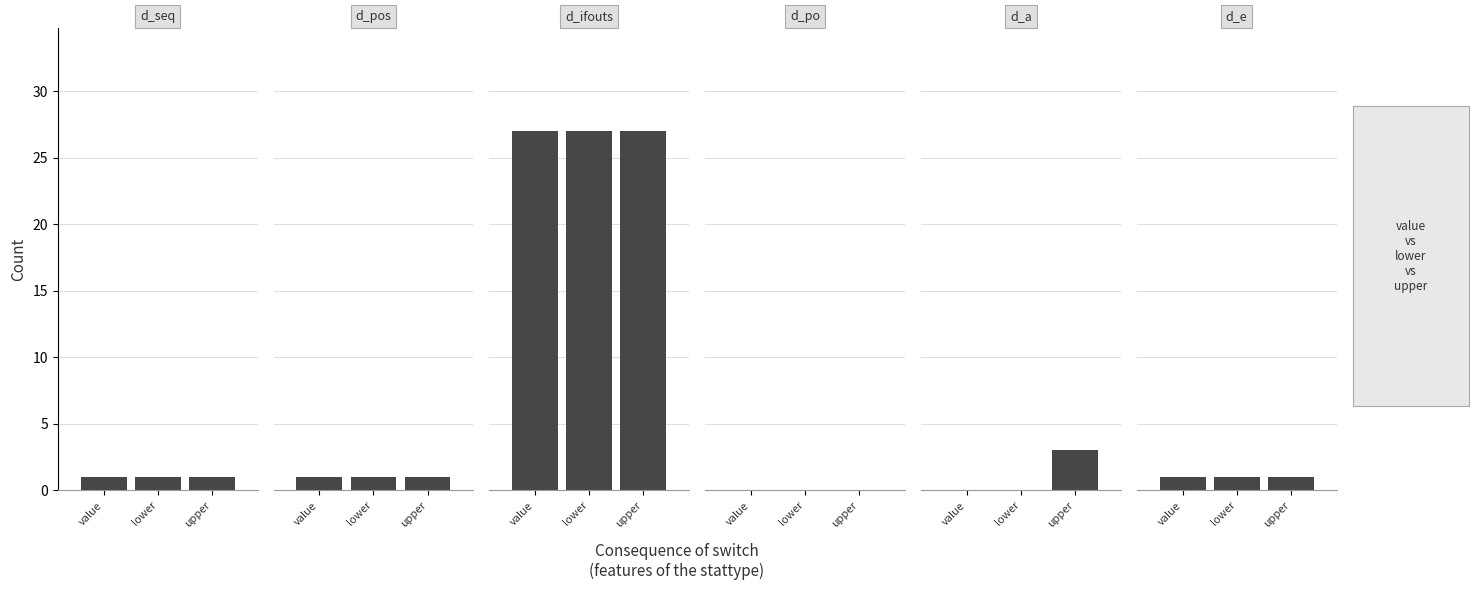

At which category is the sum across all series the highest?

d_ifouts